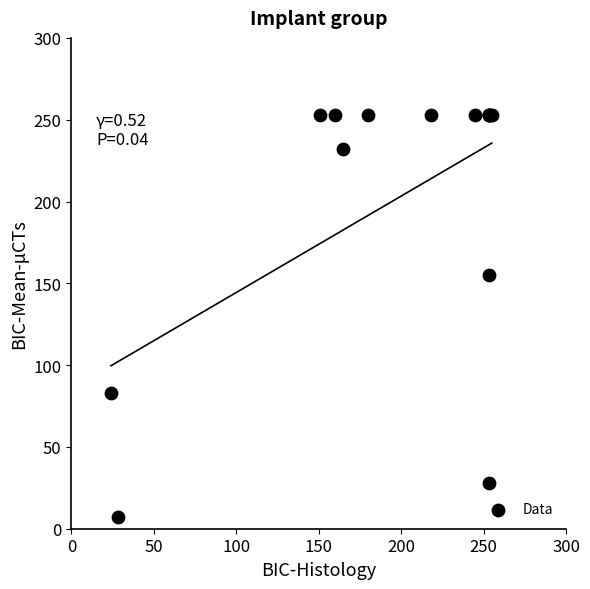

What Y value in the scatter plot is closest to 130?

155